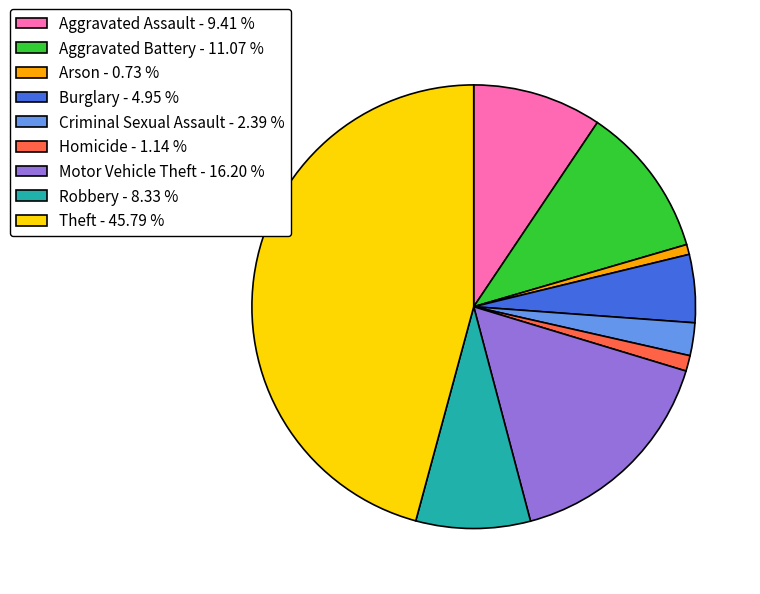

Combined, do Homicide - 1.14 % and Arson - 0.73 % account for over 50%?

No